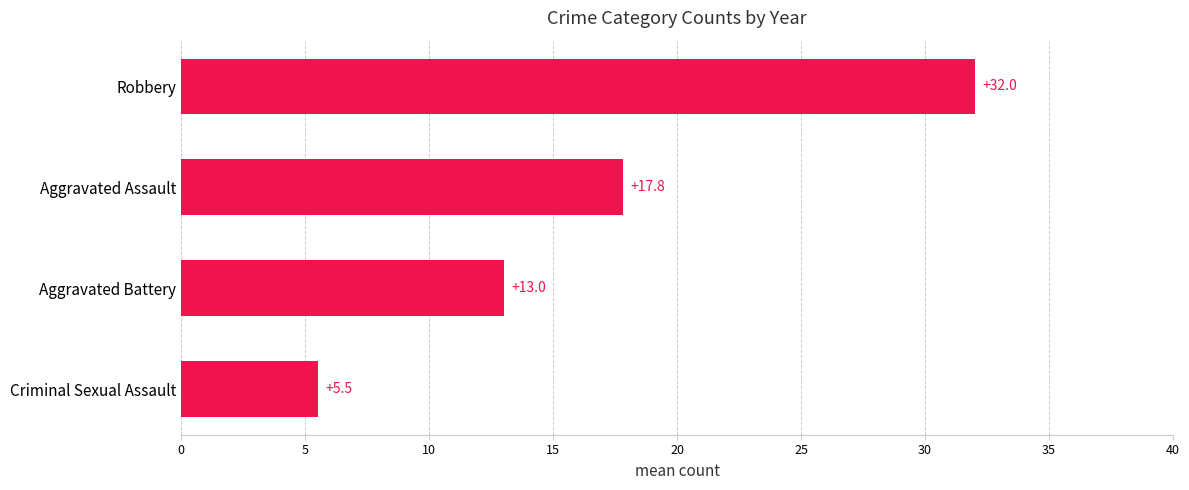

Which category has the highest value across all series?

Robbery